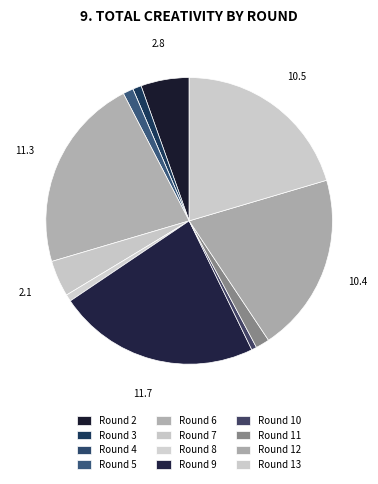

What is the total percentage of Round 13 and Round 10?

21.0%